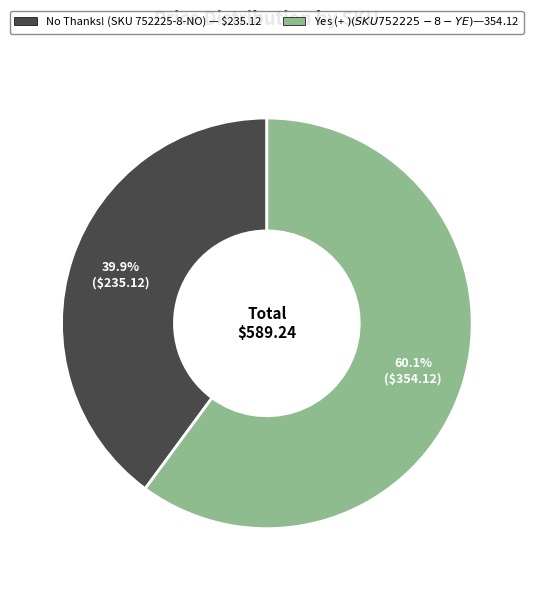

What is the ratio of the value at Yes (+ $) (SKU 752225-8-YE) to the value at No Thanks! (SKU 752225-8-NO)?

1.5